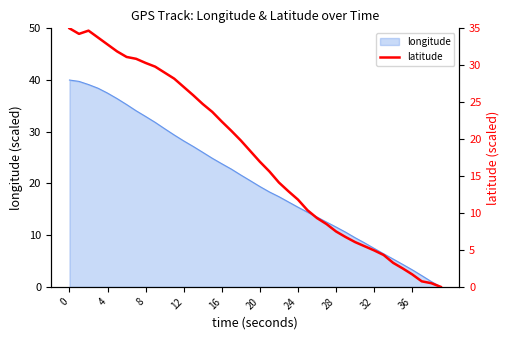

True or false: there are more than 2 points higher than both neighbors.

False